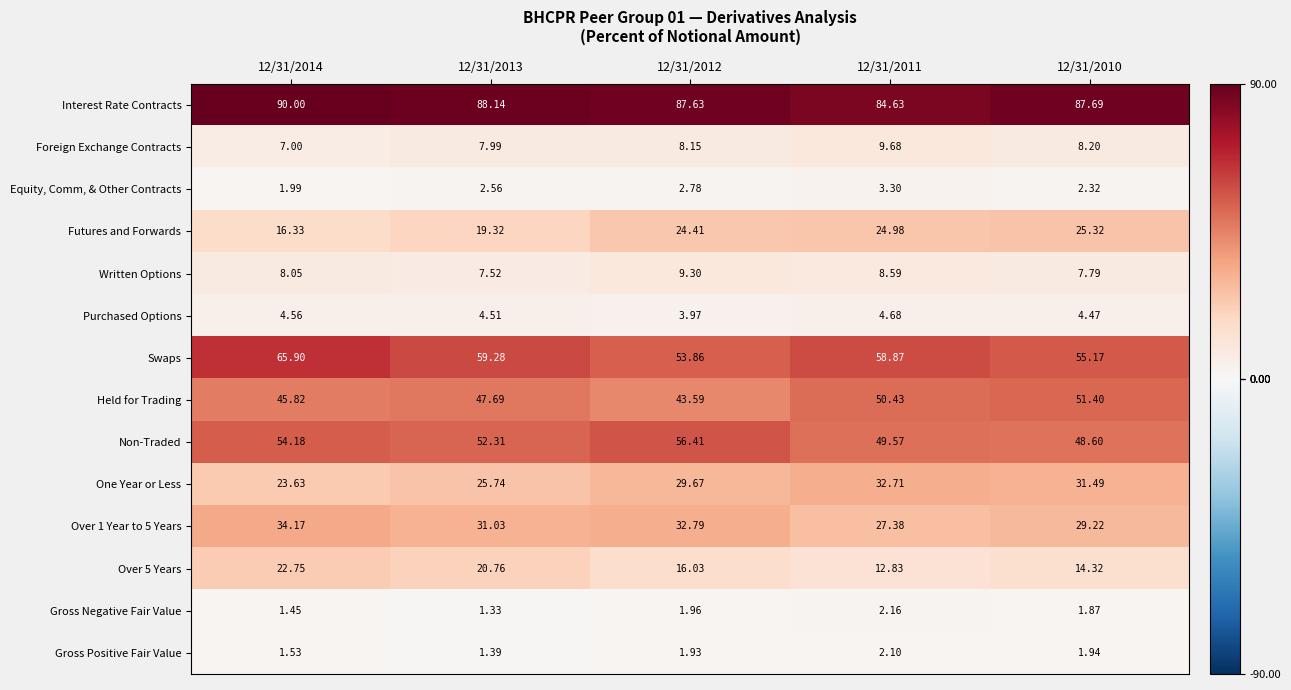

Between 12/31/2014 and 12/31/2013, which series saw the biggest shift?

Swaps